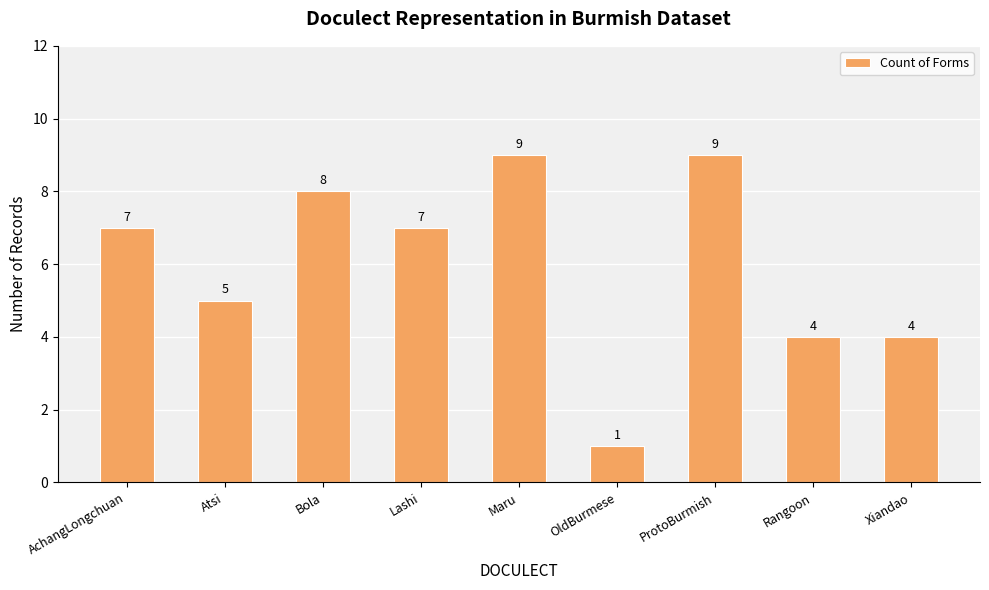

What is the difference between the maximum and minimum values?

8